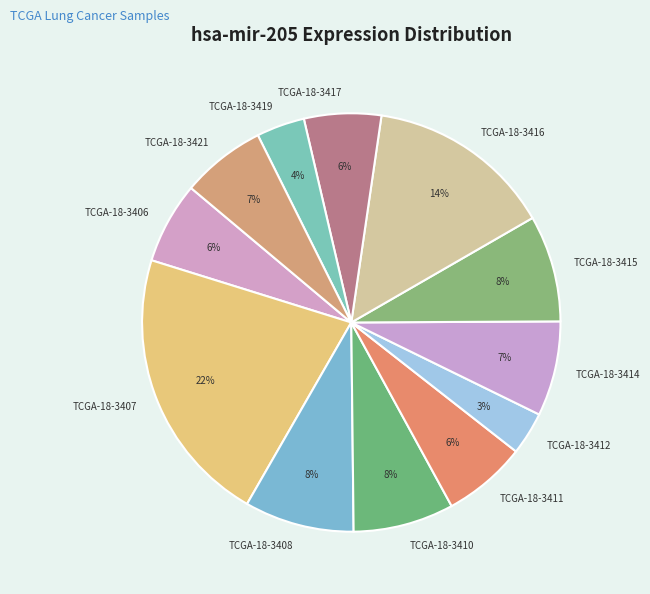

To the nearest percent, what is the combined percentage of TCGA-18-3421 and TCGA-18-3414?

14%